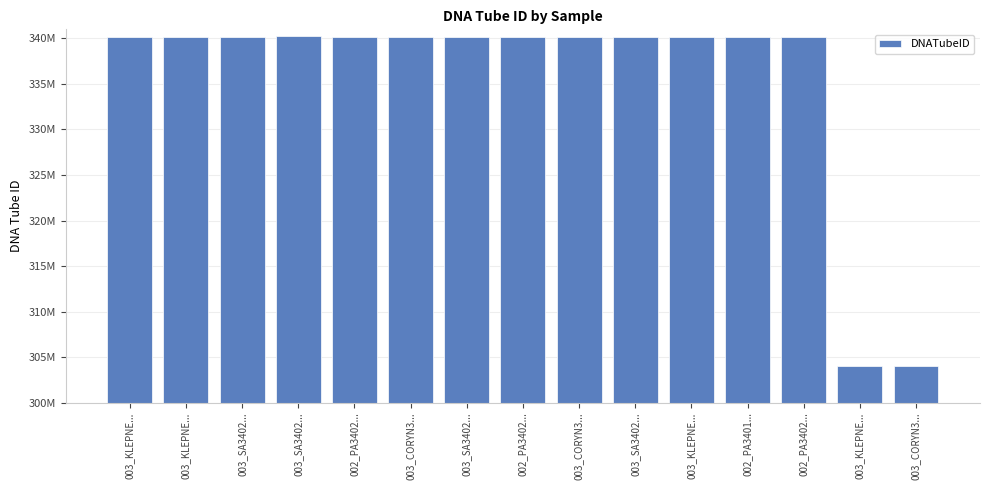

Approximately how many times larger is the value at 002_PA3402... compared to 003_SA3402...?

1.0